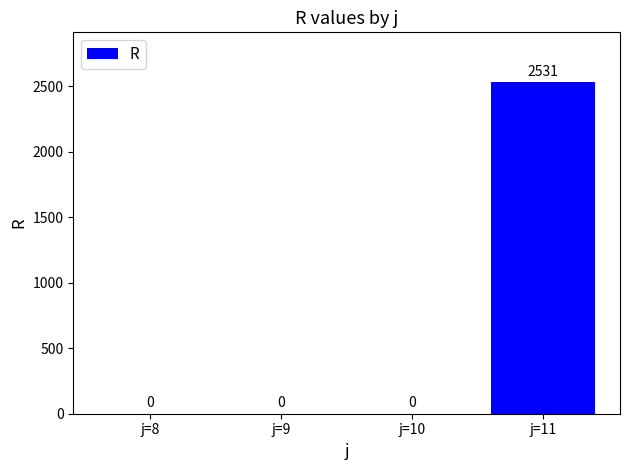

How many series are shown in this chart?

1